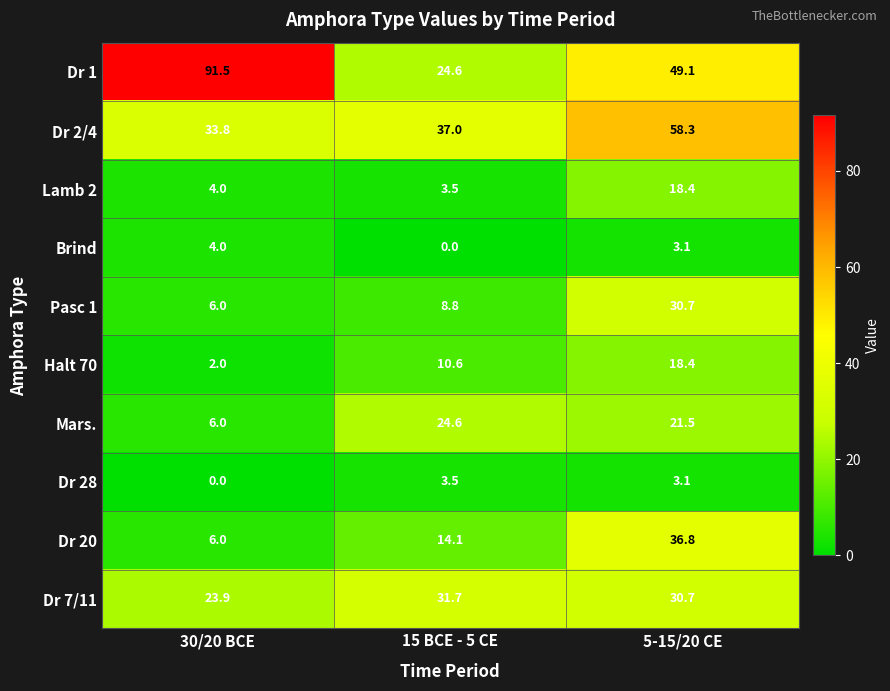

What is the approximate value of Dr 20 at 30/20 BCE?

6.0